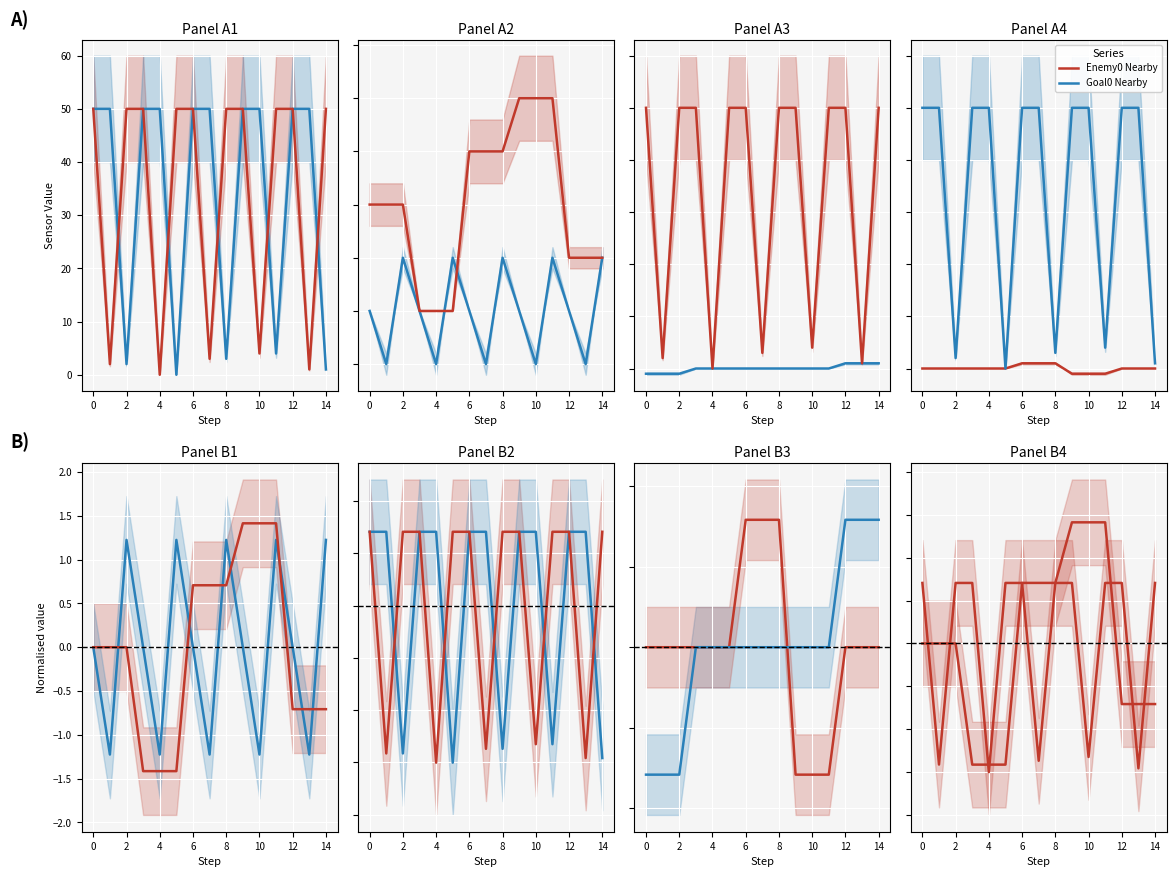

What is the value of the Enemy0_Nearby_Agent0 point at the 12th from the left?

0.7